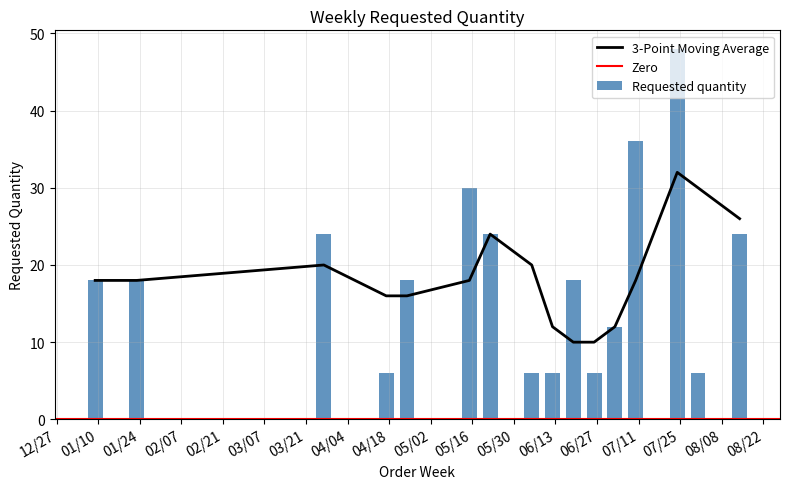

What is the change in value from 2023-06-05 to 2023-07-03?

+6